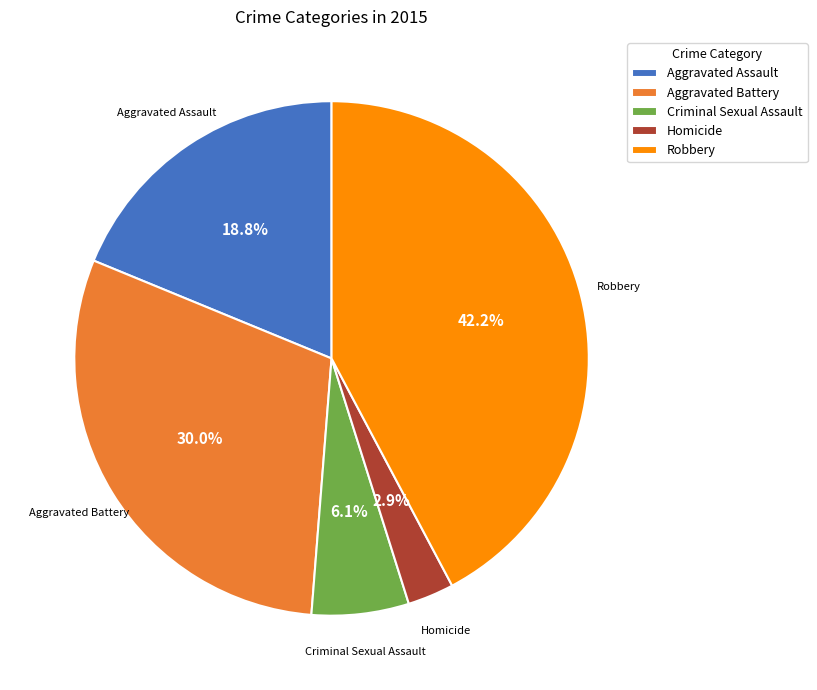

Rank the categories by value from lowest to highest.

Homicide, Criminal Sexual Assault, Aggravated Assault, Aggravated Battery, Robbery